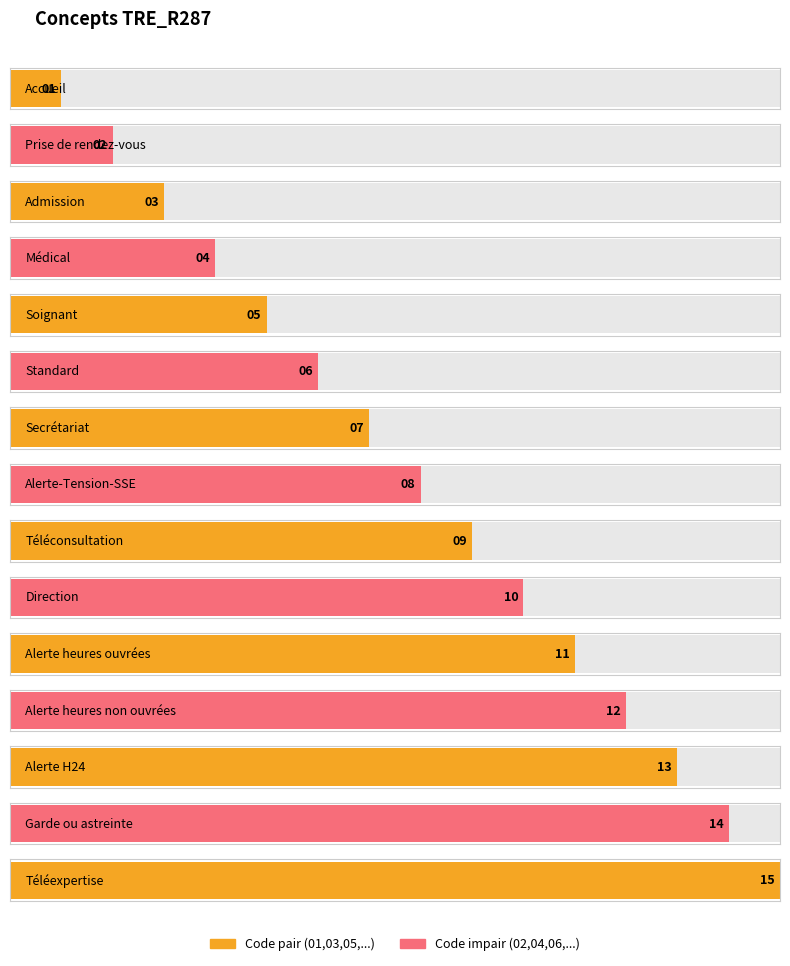

What is the change in value from Accueil to Soignant?

+4